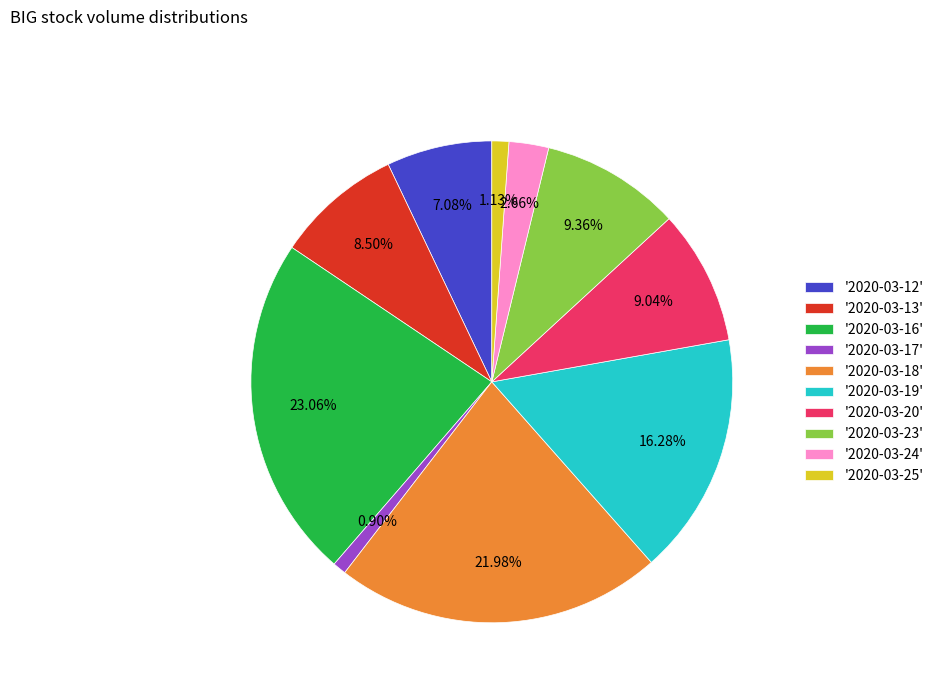

Combined, do '2020-03-19' and '2020-03-18' account for over 50%?

No